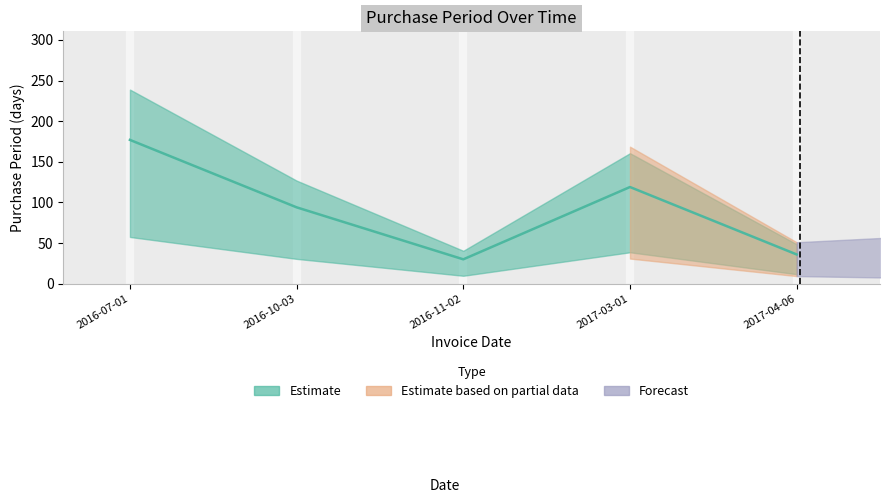

Read the value at 2016-07-01, to the nearest 50.

200